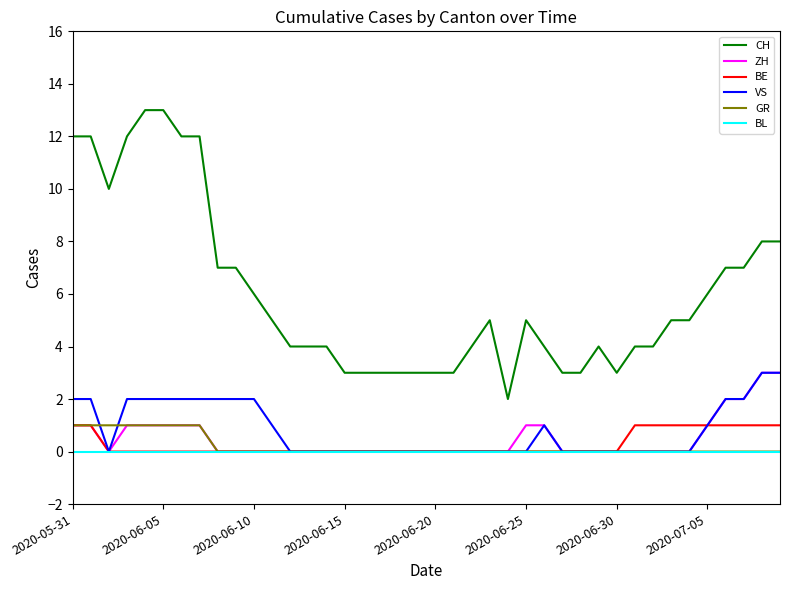

Reading left to right, extract all data points from this chart.

CH: 12	12	10	12	13	13	12	12	7	7	6	5	4	4	4	3	3	3	3	3	3	3	4	5	2	5	4	3	3	4	3	4	4	5	5	6	7	7	8	8
ZH: 1	1	0	1	1	1	1	1	0	0	0	0	0	0	0	0	0	0	0	0	0	0	0	0	0	1	1	0	0	0	0	0	0	0	0	1	2	2	3	3
BE: 1	1	0	0	0	0	0	0	0	0	0	0	0	0	0	0	0	0	0	0	0	0	0	0	0	0	0	0	0	0	0	1	1	1	1	1	1	1	1	1
VS: 2	2	0	2	2	2	2	2	2	2	2	1	0	0	0	0	0	0	0	0	0	0	0	0	0	0	1	0	0	0	0	0	0	0	0	1	2	2	3	3
GR: 1	1	1	1	1	1	1	1	0	0	0	0	0	0	0	0	0	0	0	0	0	0	0	0	0	0	0	0	0	0	0	0	0	0	0	0	0	0	0	0
BL: 0	0	0	0	0	0	0	0	0	0	0	0	0	0	0	0	0	0	0	0	0	0	0	0	0	0	0	0	0	0	0	0	0	0	0	0	0	0	0	0